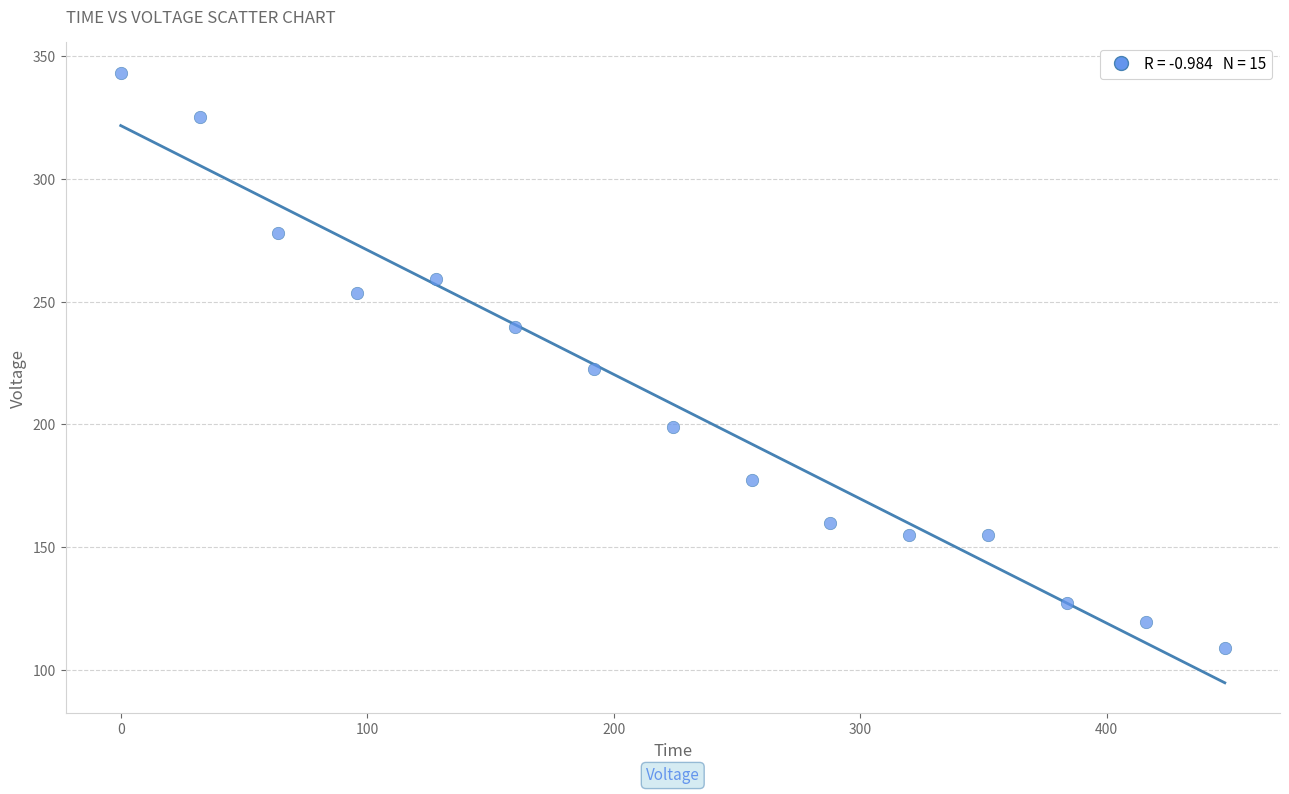

What Y value in the scatter plot is closest to 226?

222.7